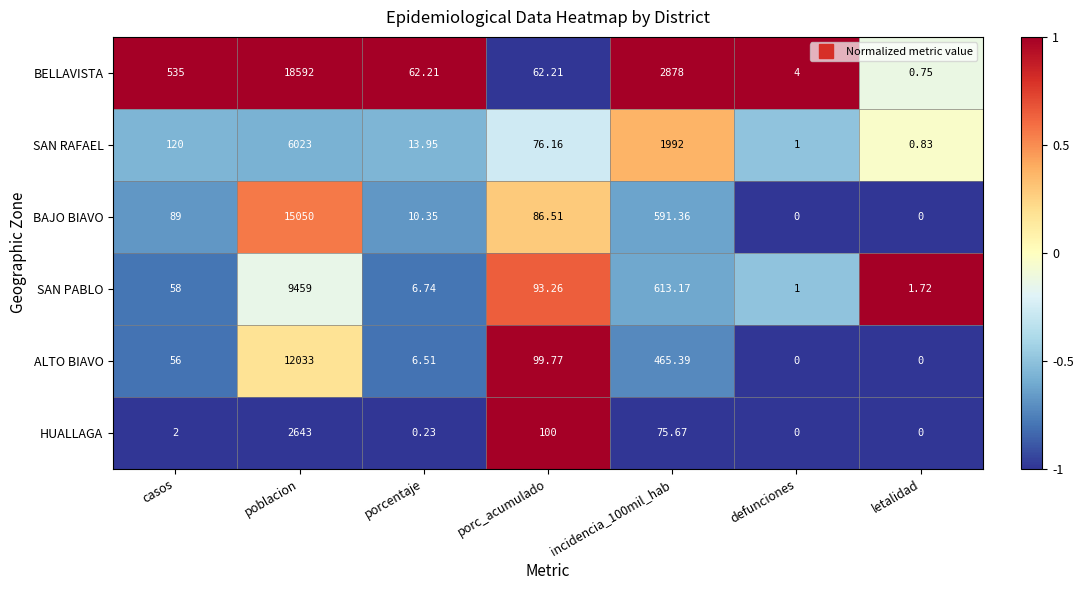

Is the value of BAJO BIAVO at poblacion greater than the value of SAN PABLO at poblacion?

Yes